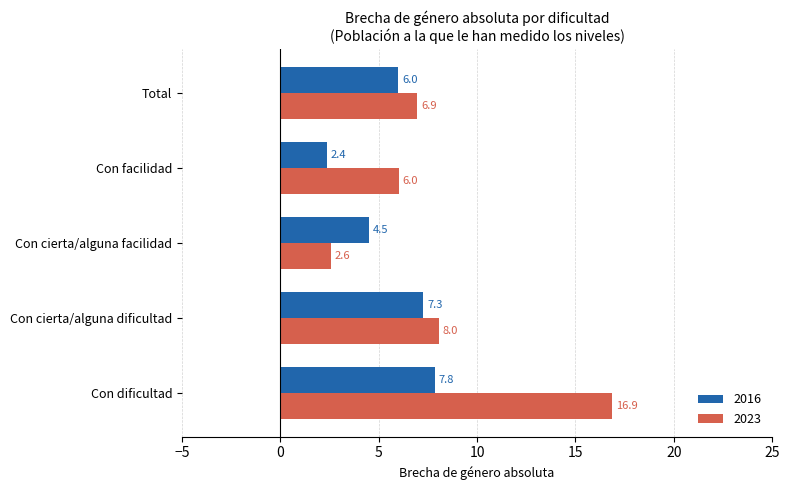

Which series changed the most between Con cierta/alguna facilidad and Con facilidad?

2023